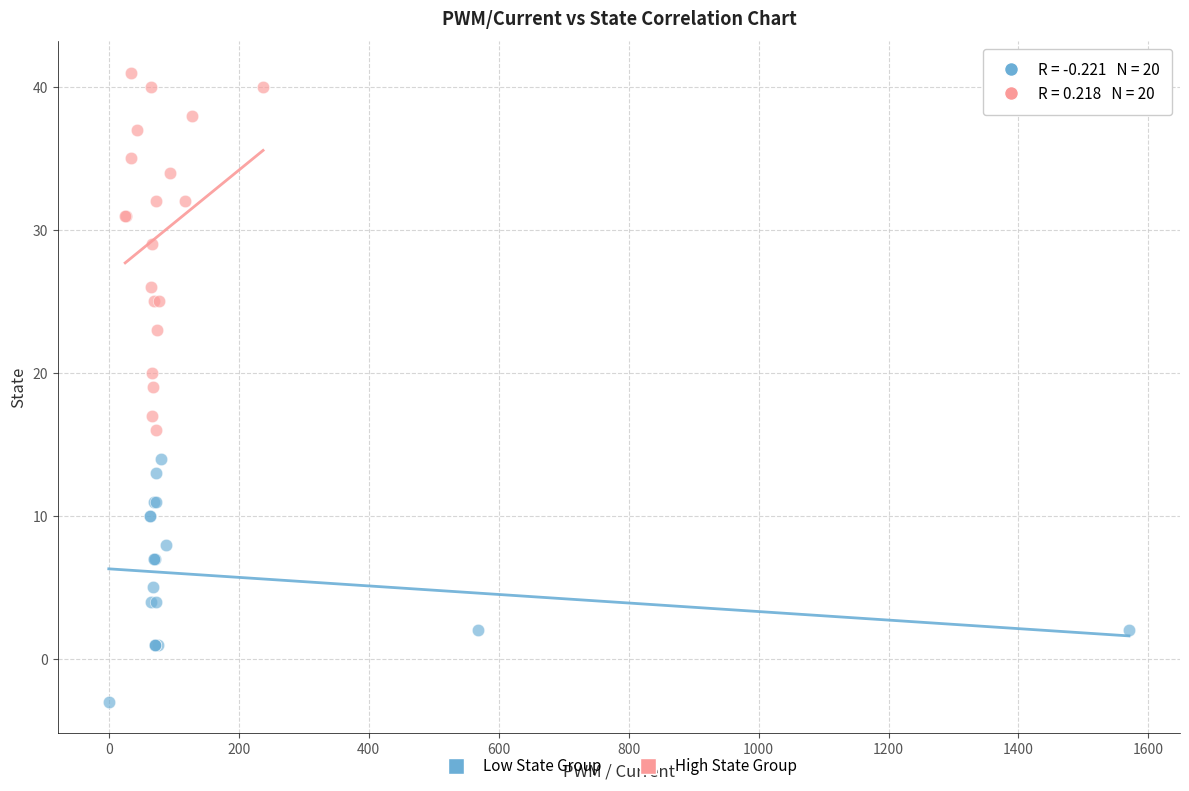

Which series has the widest spread of Y values?

High State Group